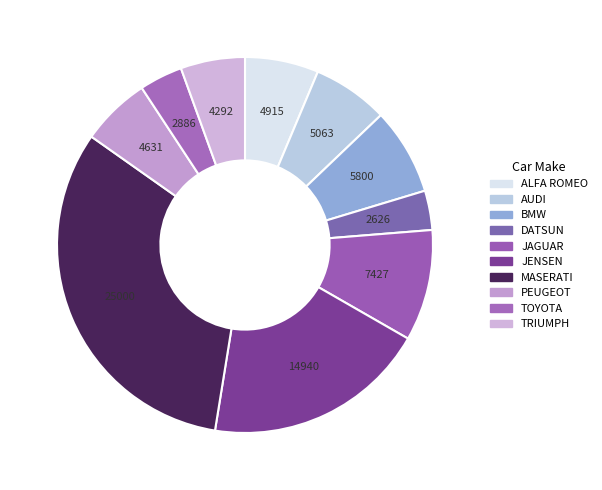

Is it true that BMW is 7% of the pie?

True